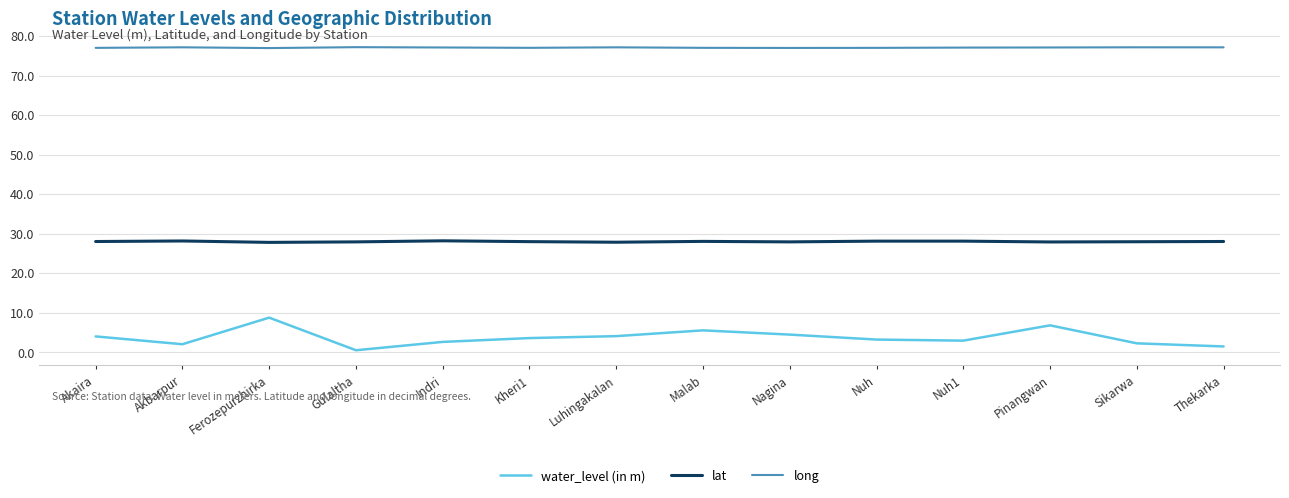

True or false: long and lat intersect in this chart.

False